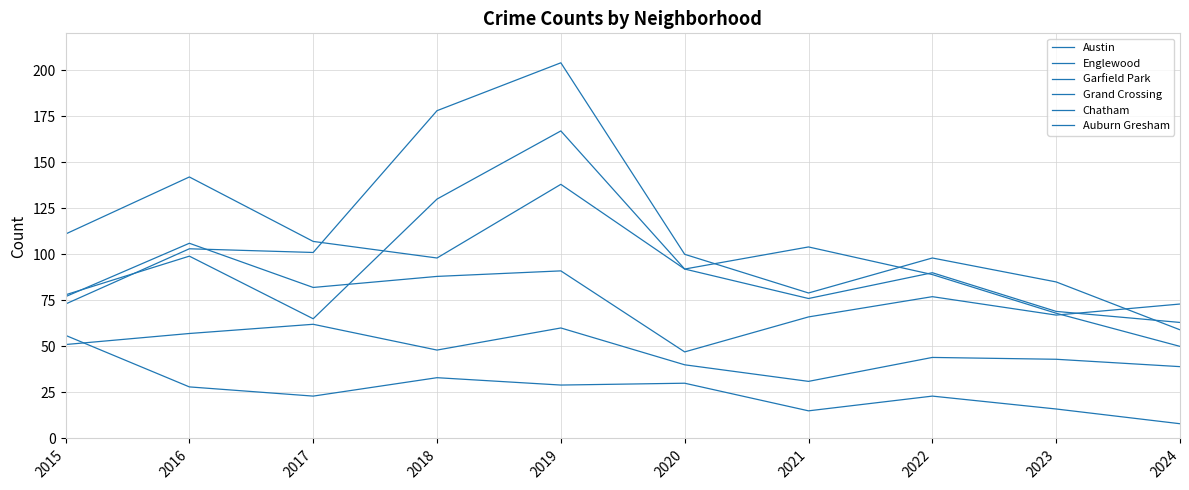

How many interior local peaks does the Grand Crossing series have?

3